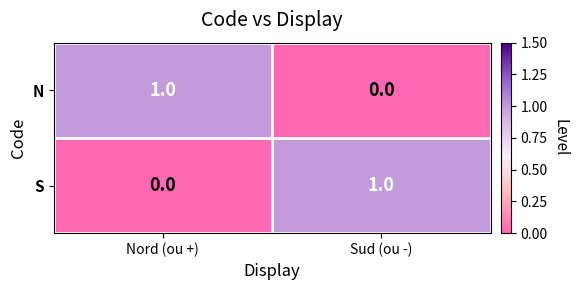

The N series shows 1 at Sud (ou -). True or false?

False